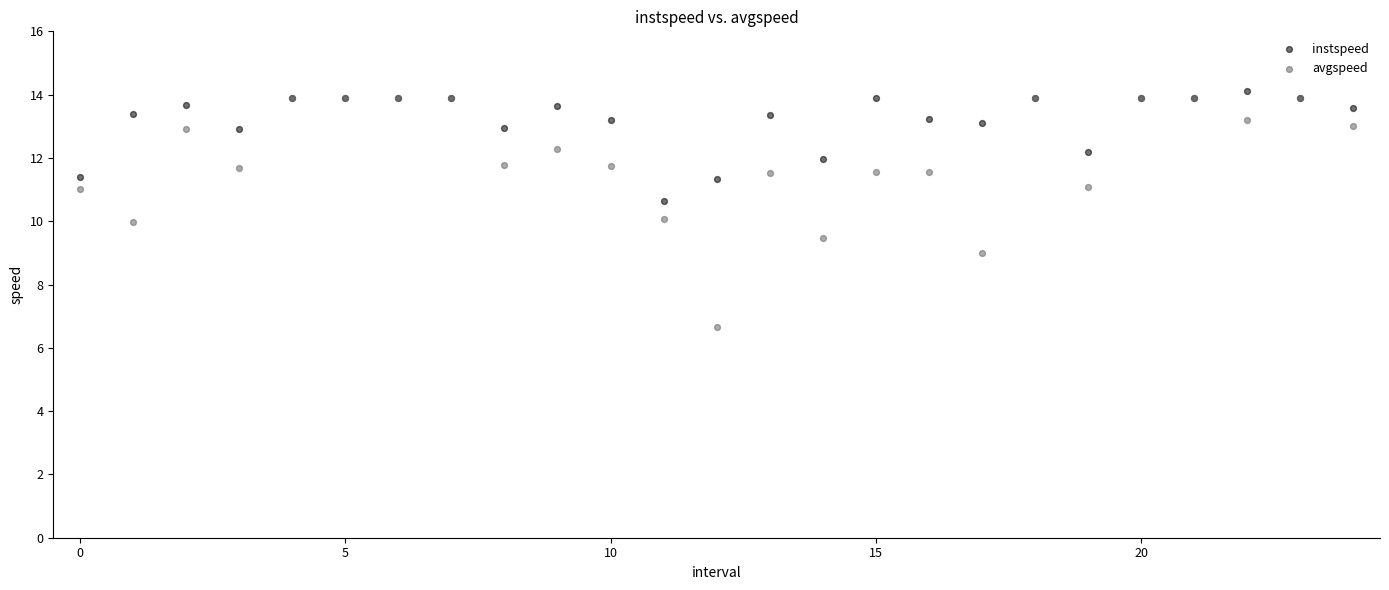

What are all the series names shown in the legend?

instspeed, avgspeed